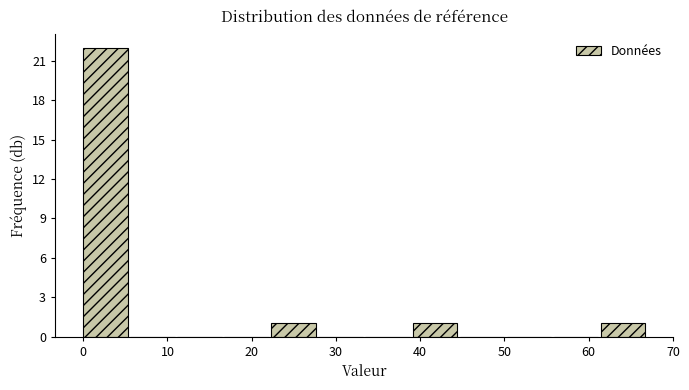

Reading left to right, list every bar in this chart as the range it spans on the x-axis followed by its height. Neither the bar edges nor the heights are printed on the chart, so give them approximately, as read against the axes.

0 to 6: 22
6 to 11: 0
11 to 17: 0
17 to 22: 0
22 to 28: 1
28 to 34: 0
34 to 39: 0
39 to 45: 1
45 to 50: 0
50 to 56: 0
56 to 61: 0
61 to 67: 1